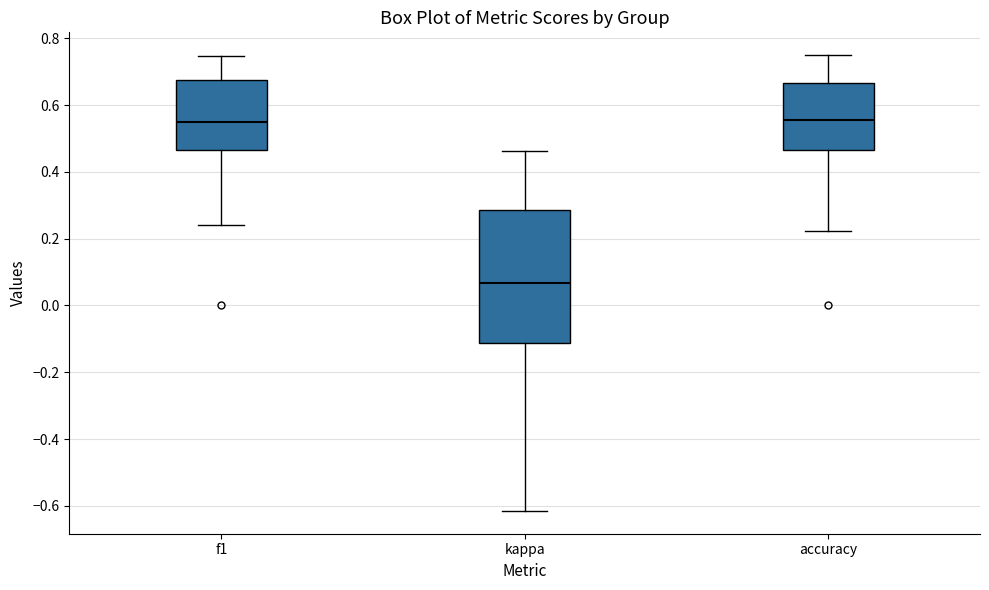

Where does the lower whisker of the box for kappa end on the y-axis? The values are not printed on the chart, so give them approximately, as read against the axis.

-0.62